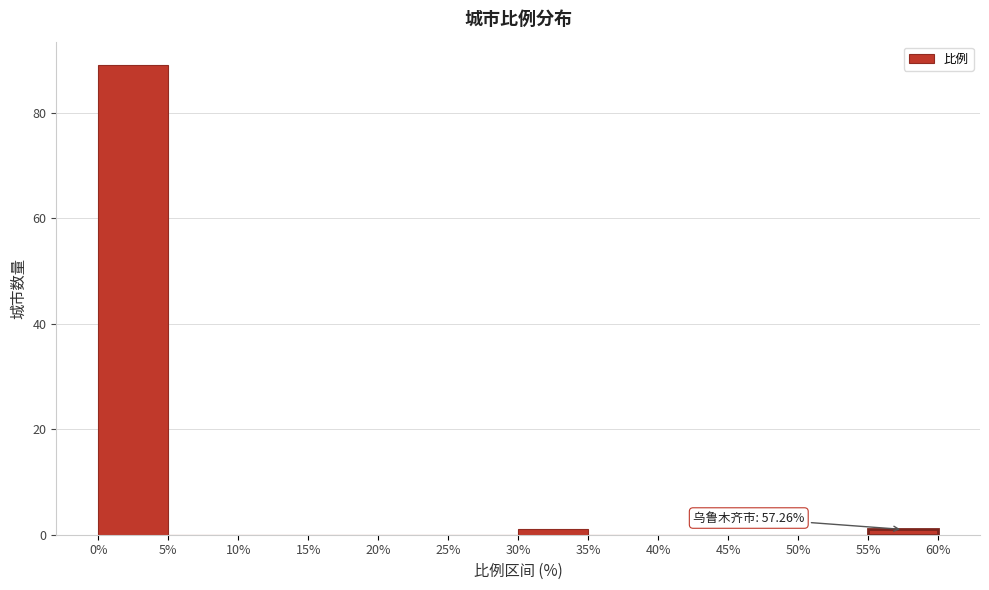

Which range on the x-axis has the tallest bar?

0% to 5%